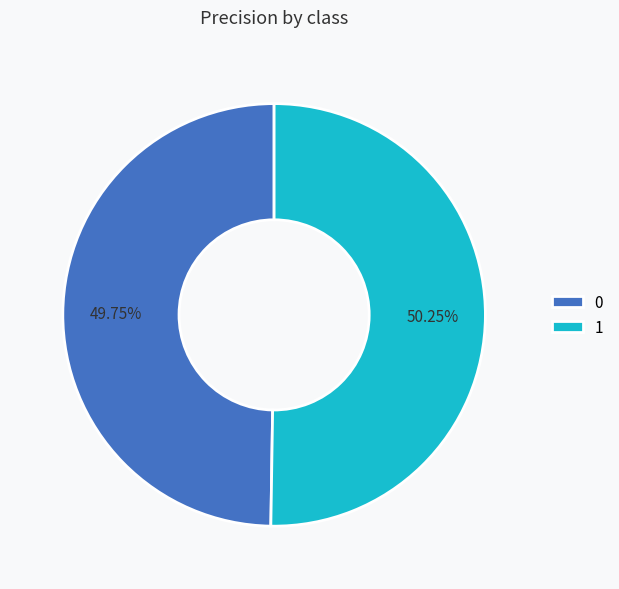

To the nearest percent, what is the average slice percentage?

50%